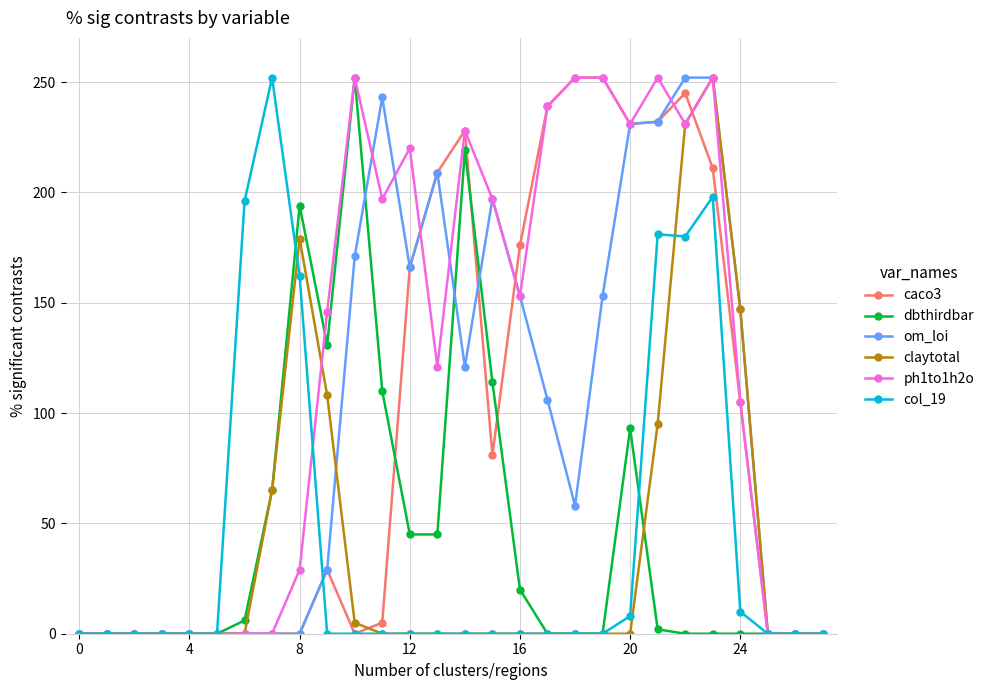

Which series has the largest total across all categories?

ph1to1h2o